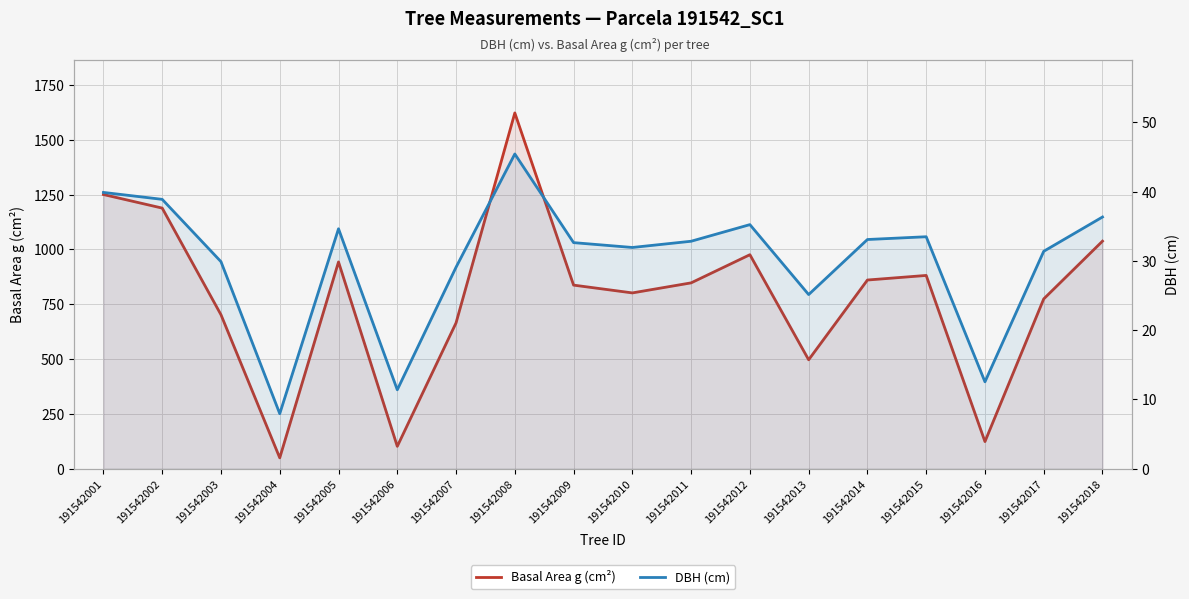

Where does the DBH (cm) series first go above 32?

191542001